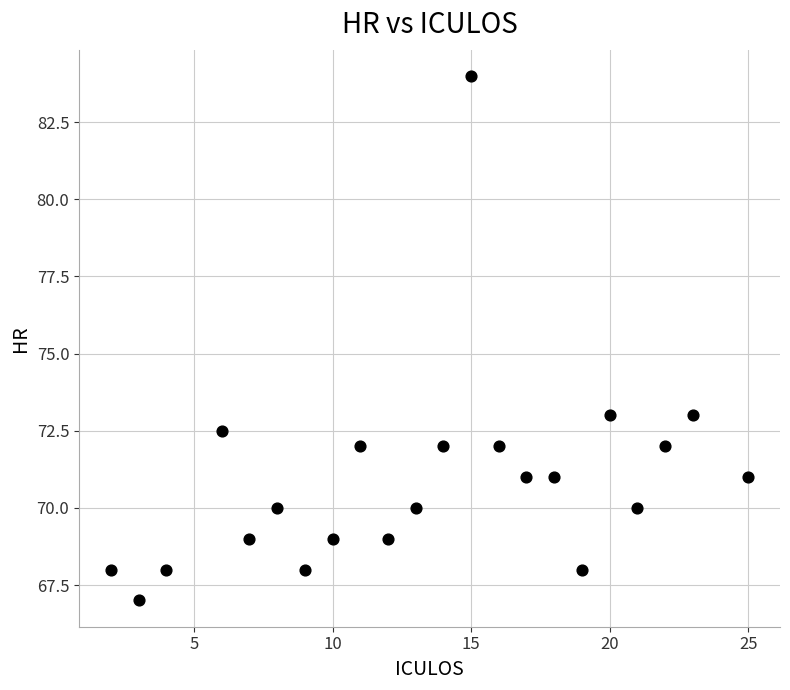

What is the range of Y values (max minus min)?

17.0